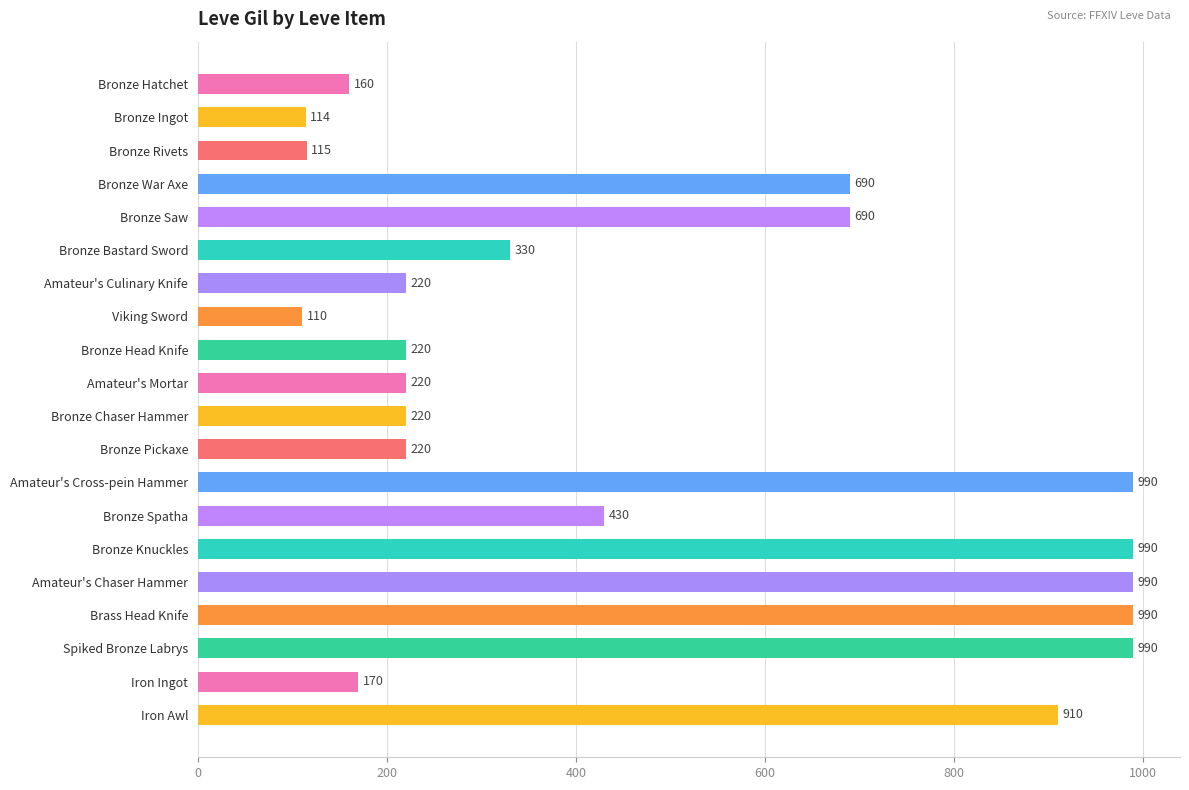

What is the difference between the second highest and minimum values?

880